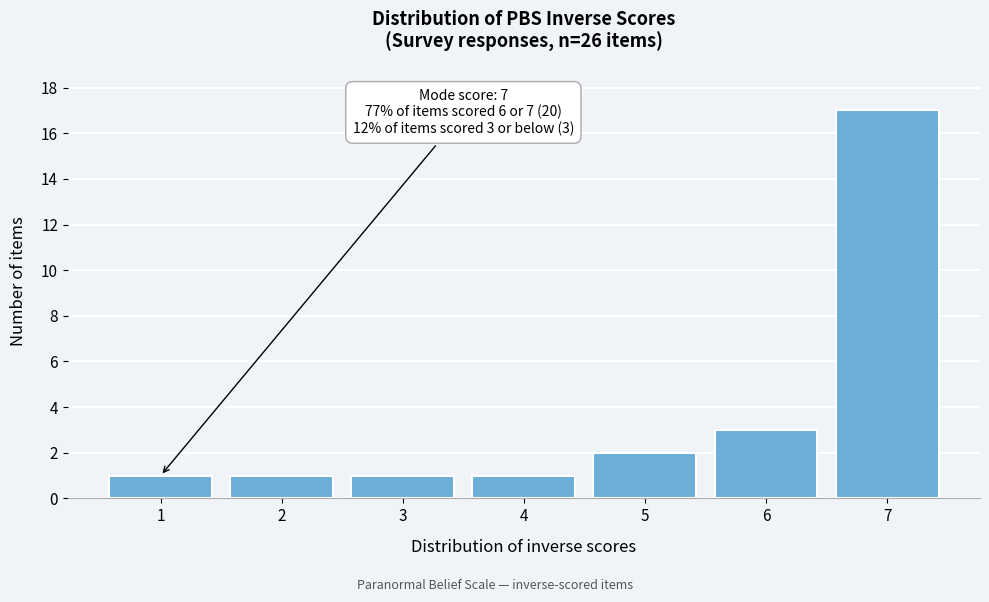

Reading left to right, what are all the values shown in this chart?

1=1	2=1	3=1	4=1	5=2	6=3	7=17